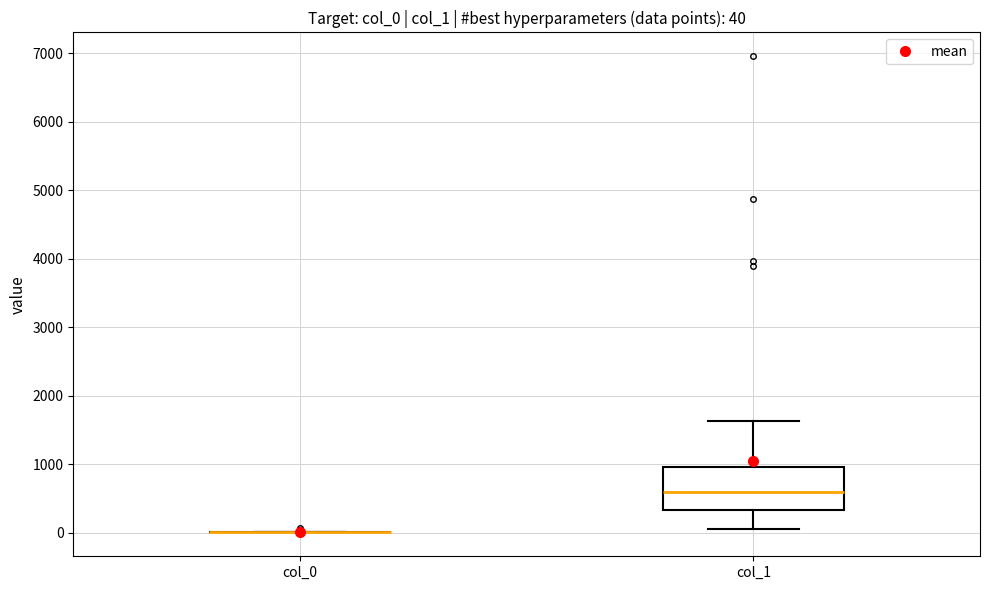

Which box is the tallest, from its lower edge to its upper edge?

col_1